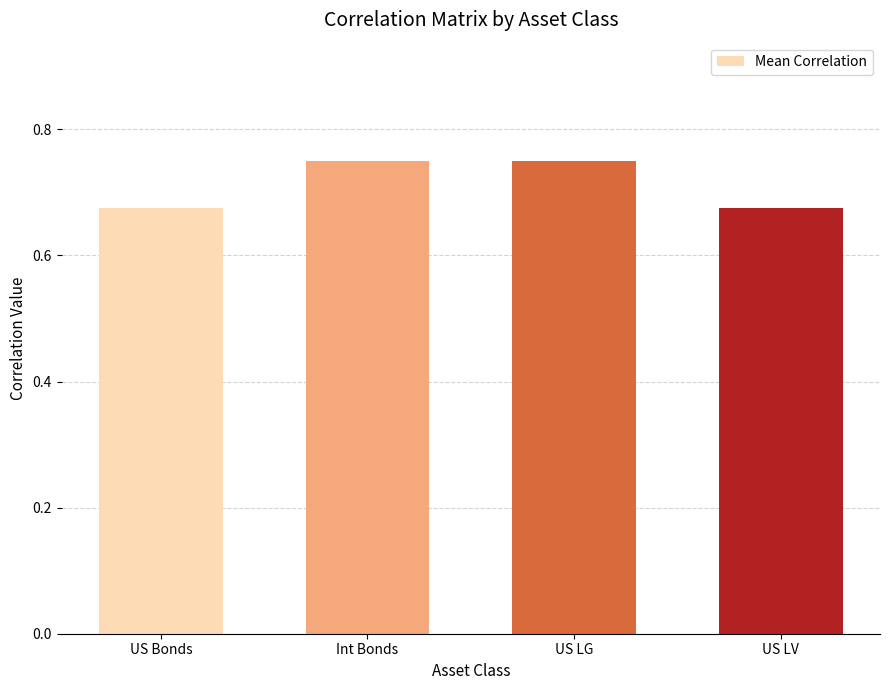

The value at US Bonds is 0.2. True or false?

False